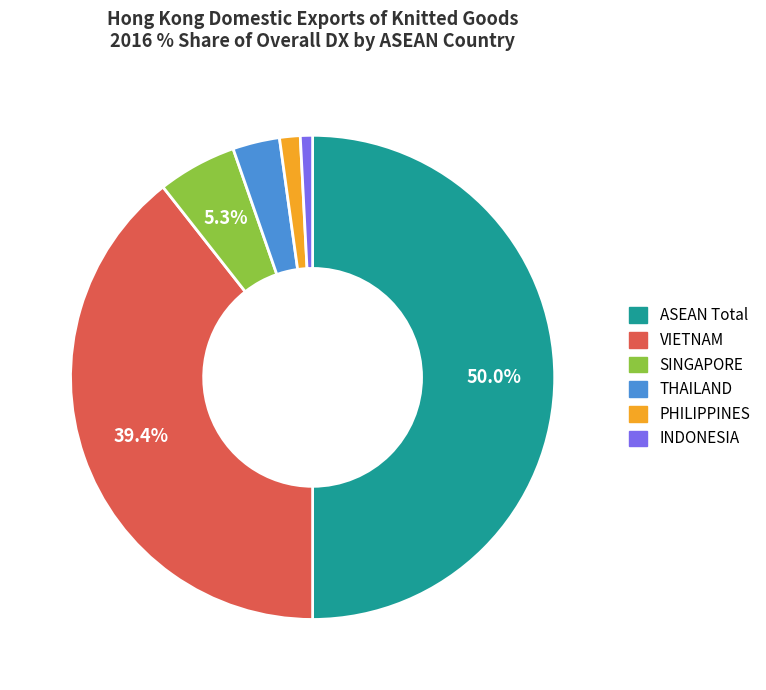

Rank the categories by value from highest to lowest.

ASEAN Total, VIETNAM, SINGAPORE, THAILAND, PHILIPPINES, INDONESIA